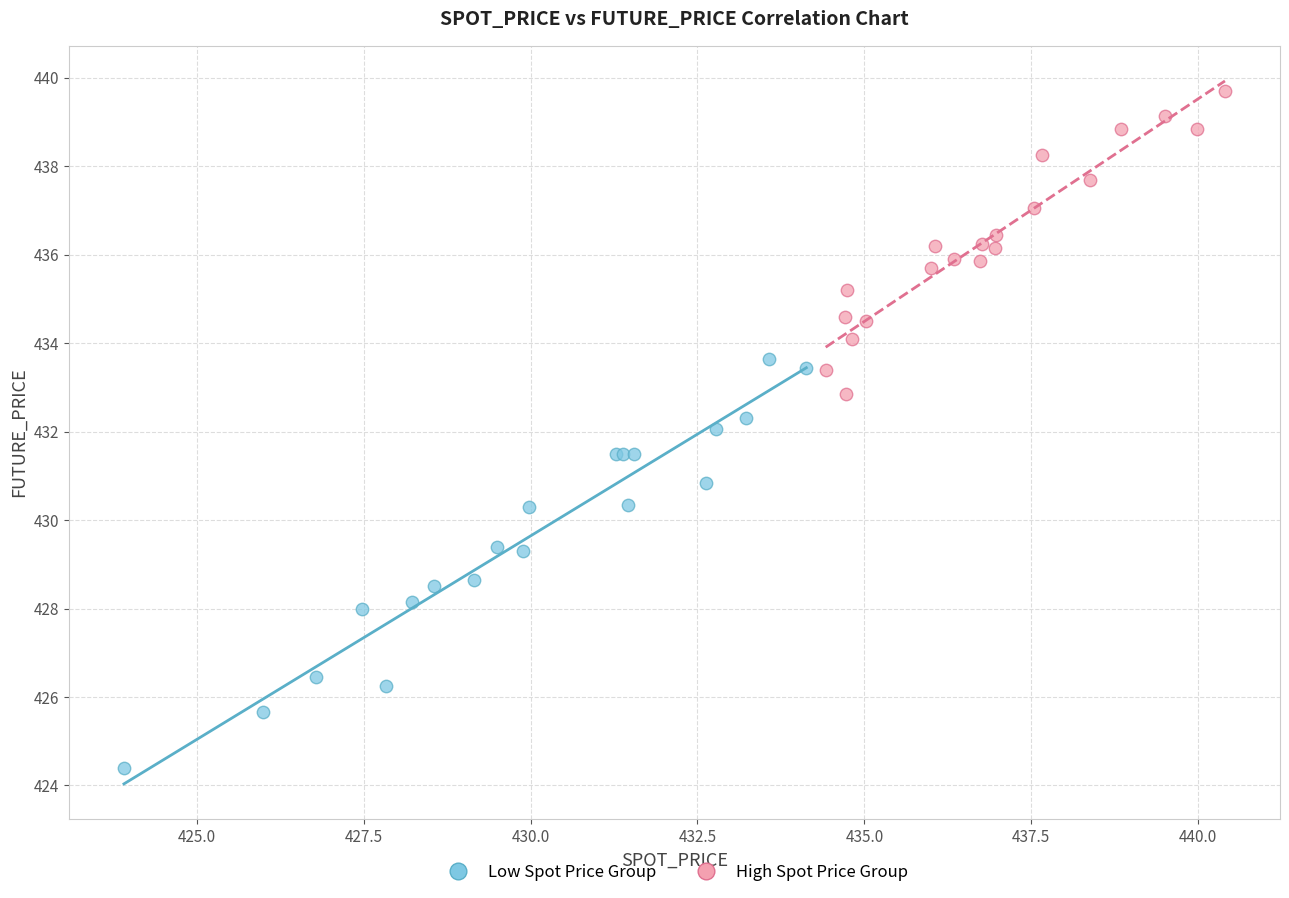

Which series contains the lowest Y value?

Low Spot Price Group